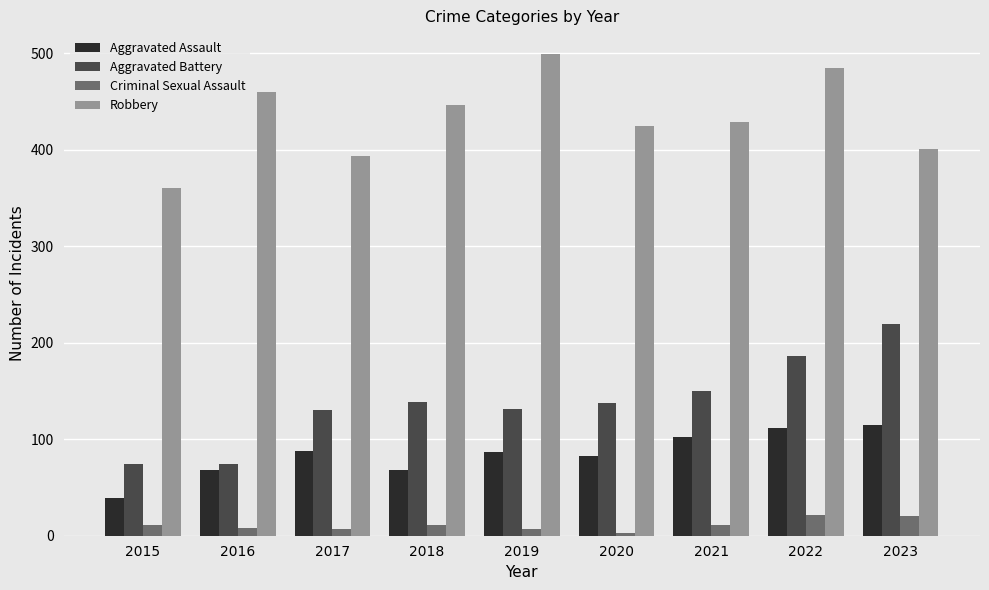

Is the value of Criminal Sexual Assault at 2019 greater than the value of Robbery at 2022?

No